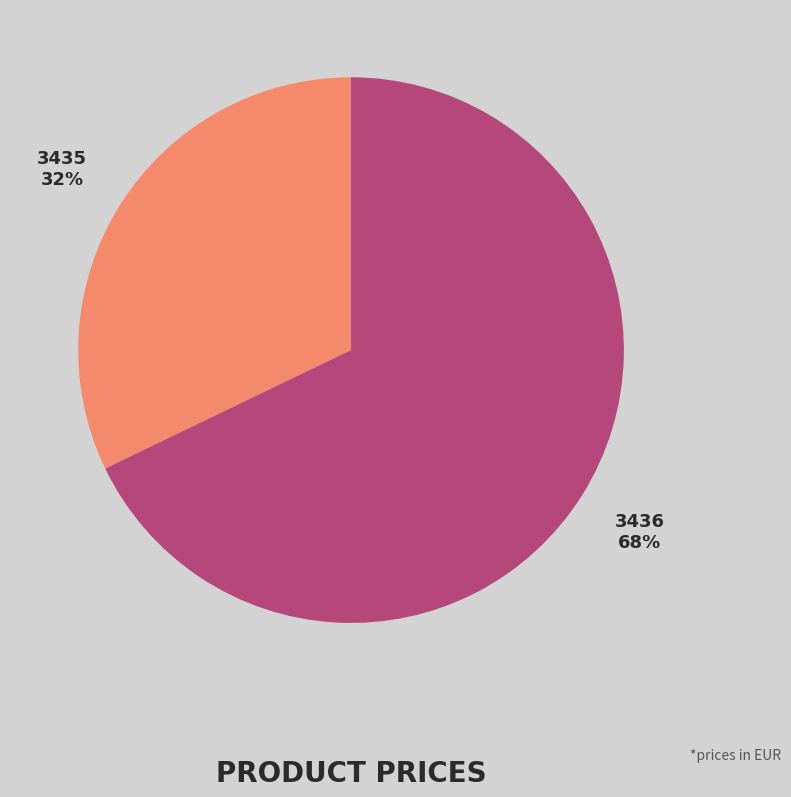

How many slices are in this pie chart?

2